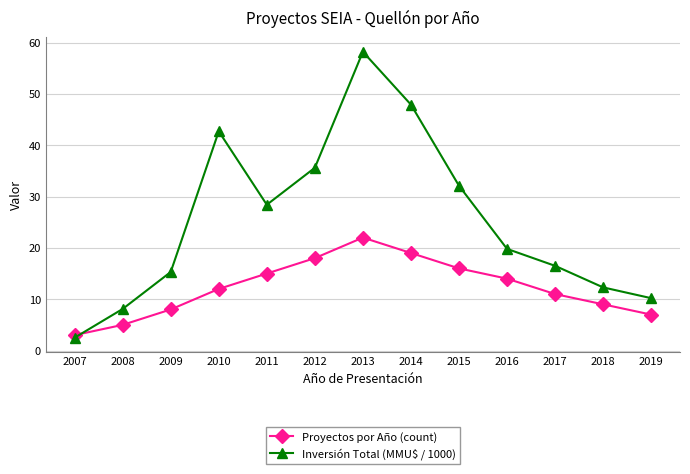

Rank the categories by Proyectos por Año (count) value from lowest to highest.

2007, 2008, 2019, 2009, 2018, 2017, 2010, 2016, 2011, 2015, 2012, 2014, 2013